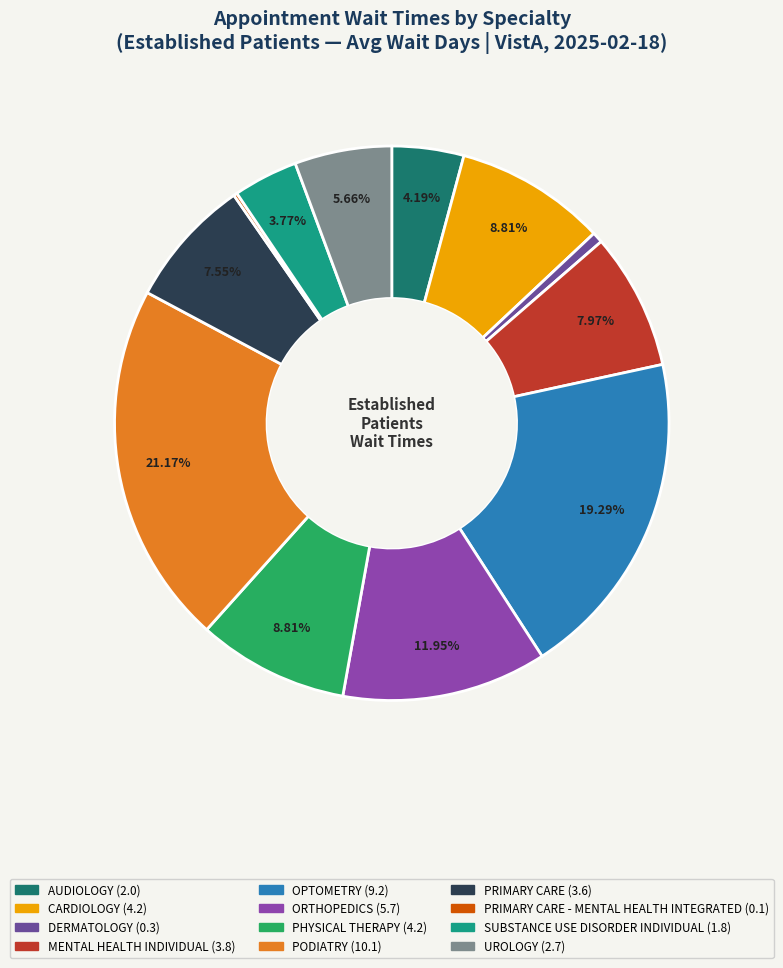

Is there a majority slice in this chart?

No